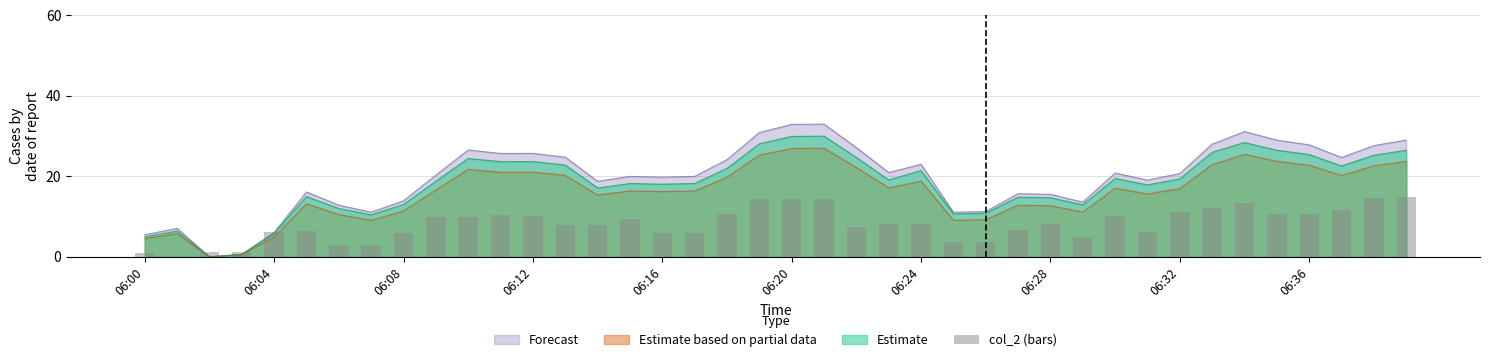

True or false: Forecast has a value of 34.7 at 06:12.

False